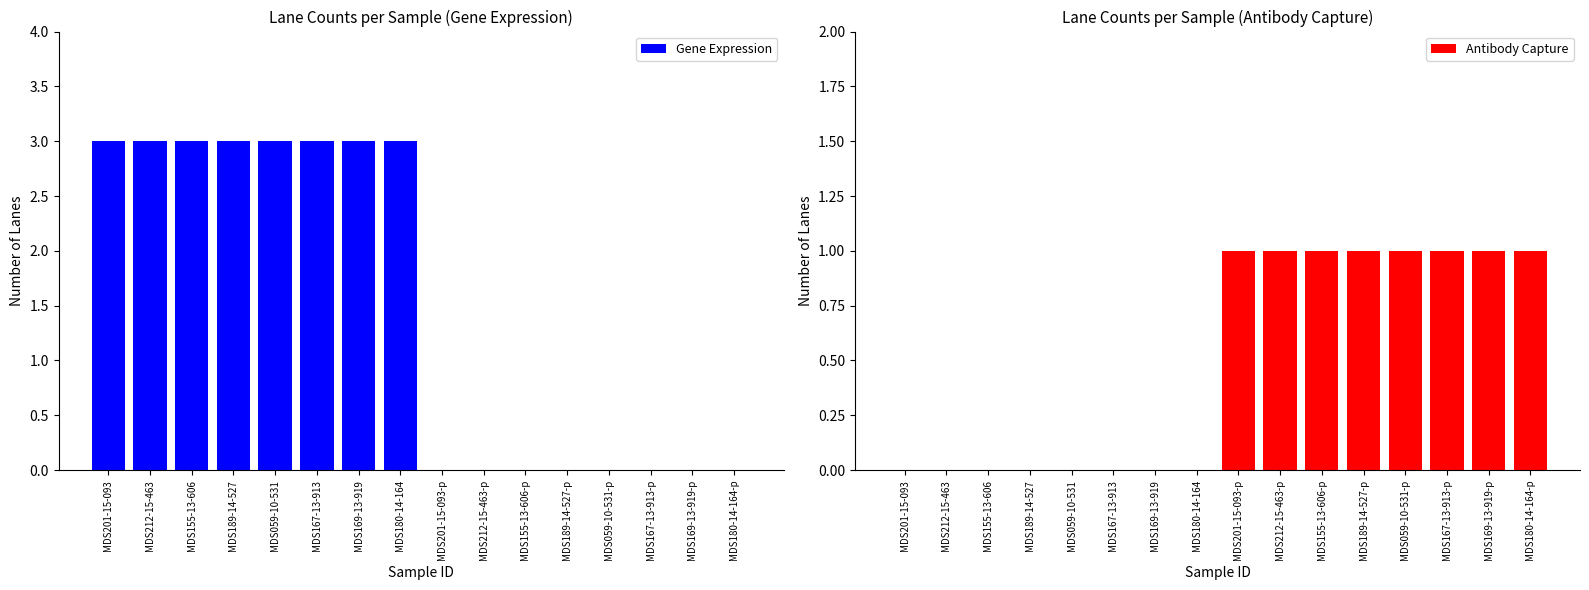

Where is Antibody Capture nearest to the value 0?

MDS201-15-093